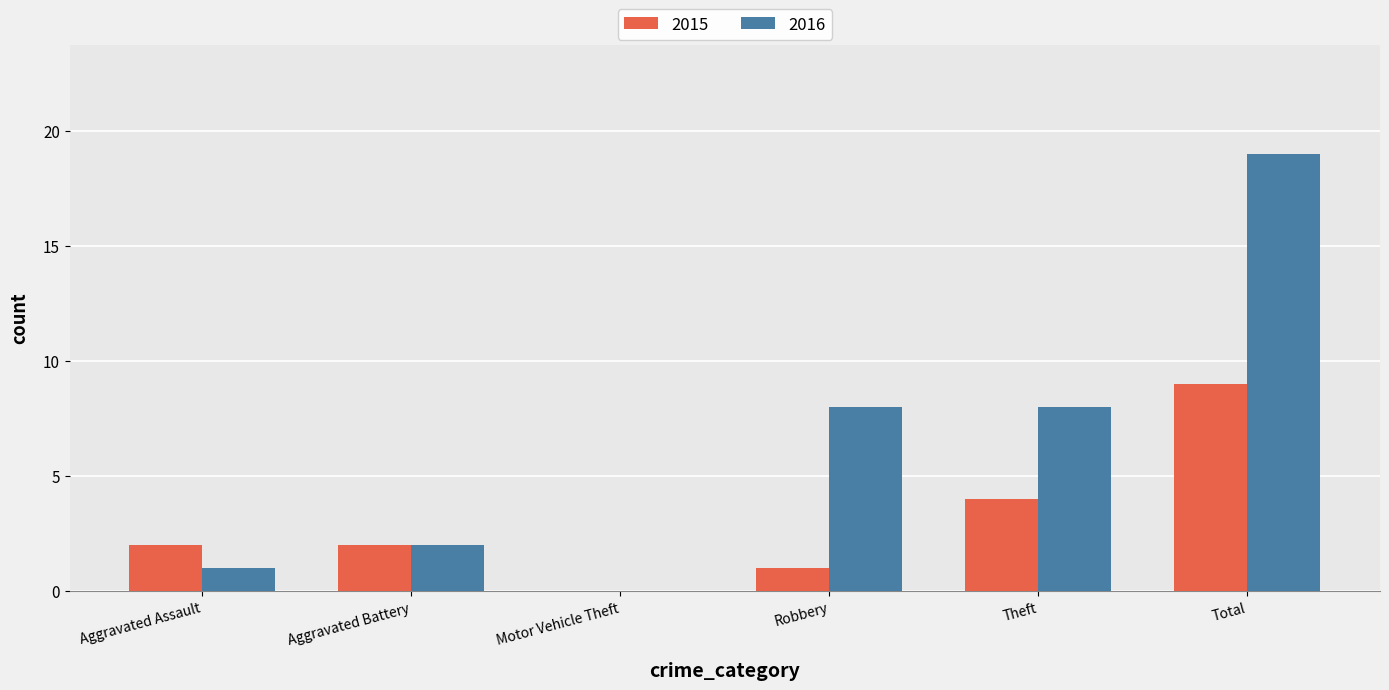

Between Robbery and Theft, which series saw the biggest shift?

2015